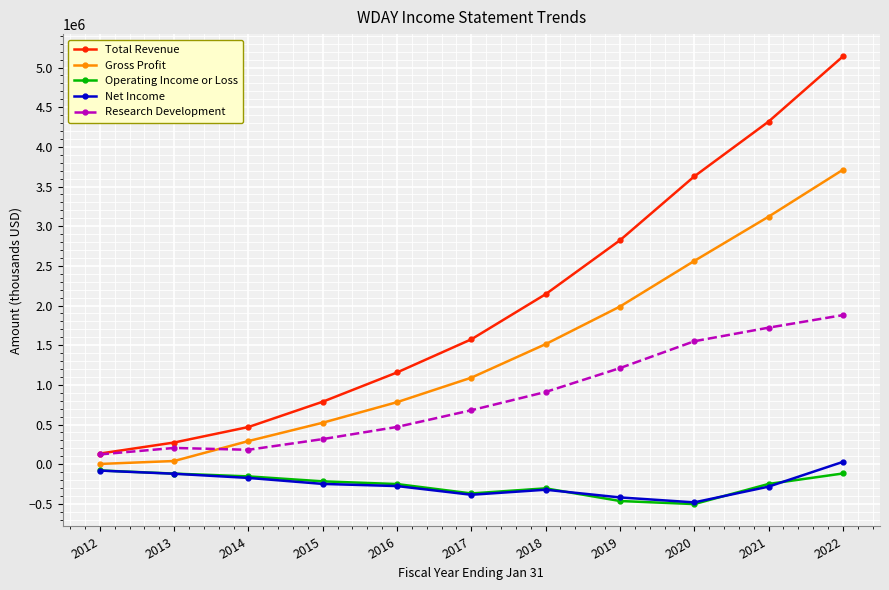

Where does the Net Income series first go above -275000?

2012